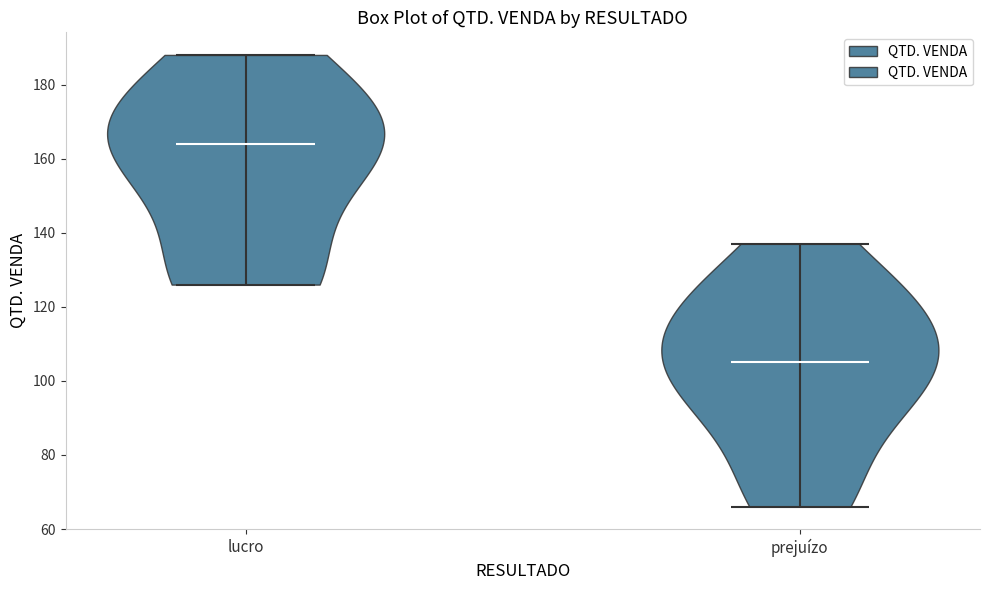

Reading left to right, read every violin against the y-axis: where its median line is, and the lowest and highest points it reaches. The values are not printed on the chart, so give them approximately, as read against the axis.

lucro: median line 164, lowest point 126, highest point 188
prejuízo: median line 106, lowest point 66, highest point 138